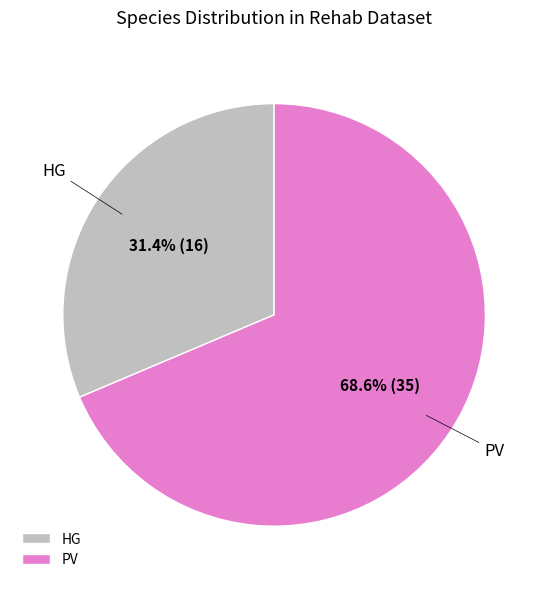

What is the total percentage of PV and HG?

100.0%